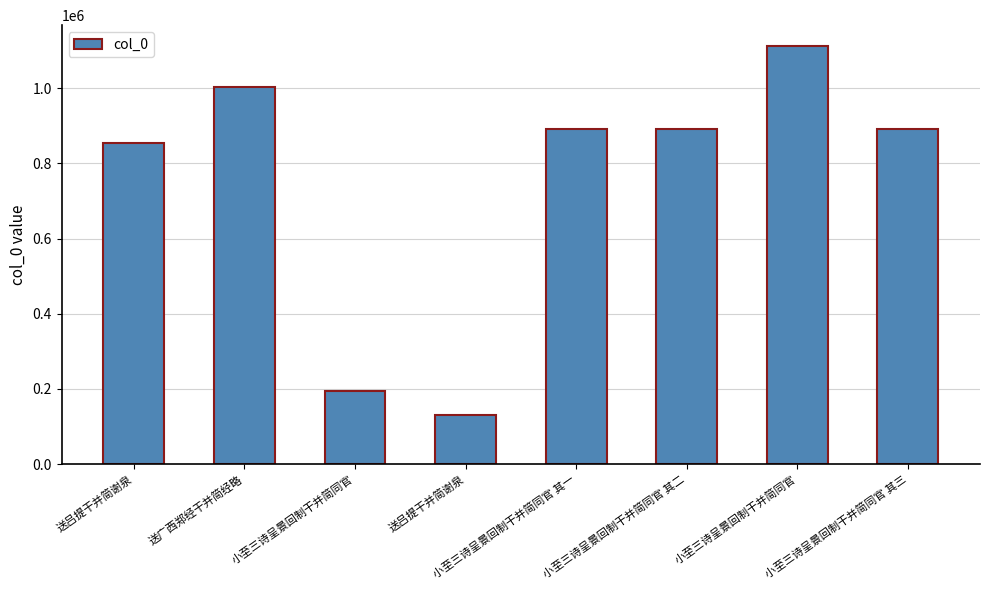

What is the value of the 2nd bar from the left?

1002173